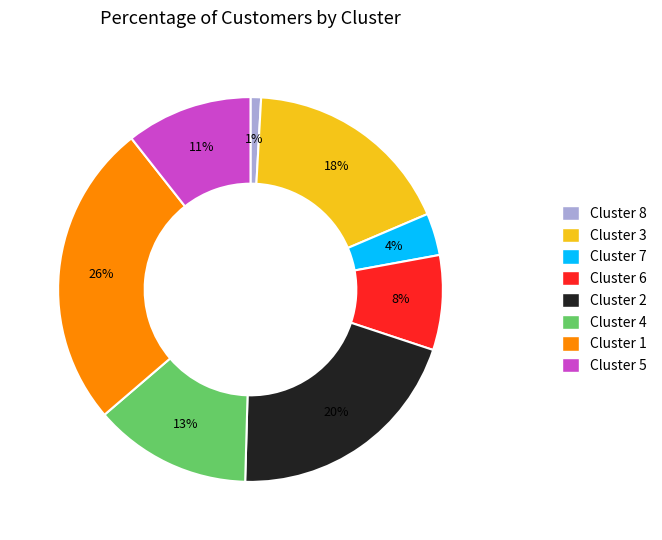

What percentage is the Cluster 1 slice, to the nearest percent?

26%